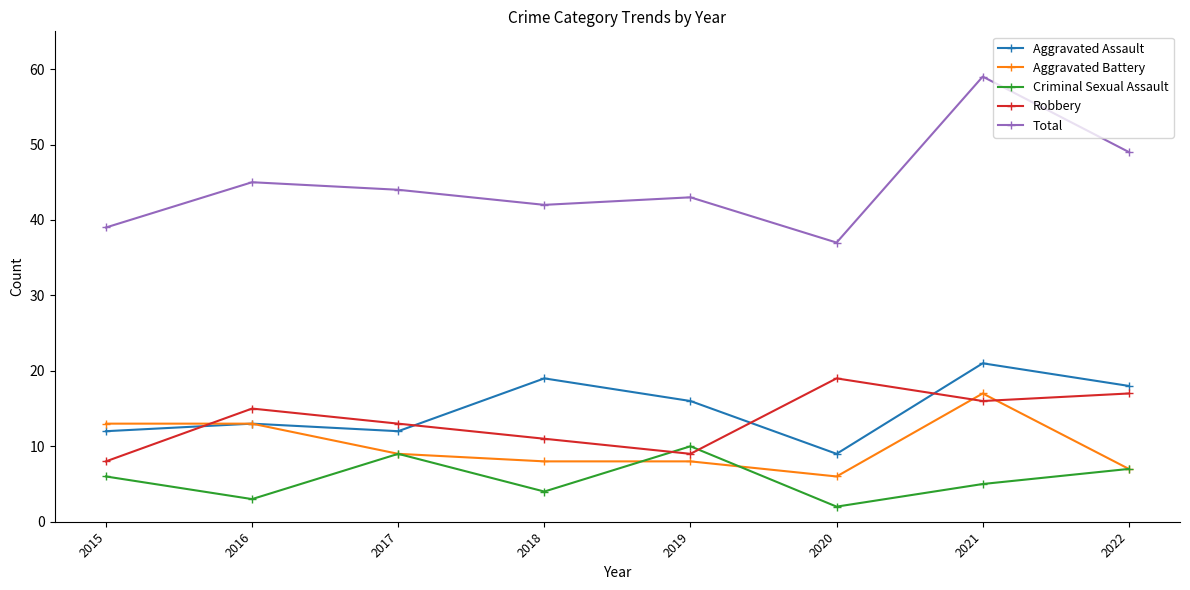

What is the difference between the maximum and minimum values in the Aggravated Assault series?

12